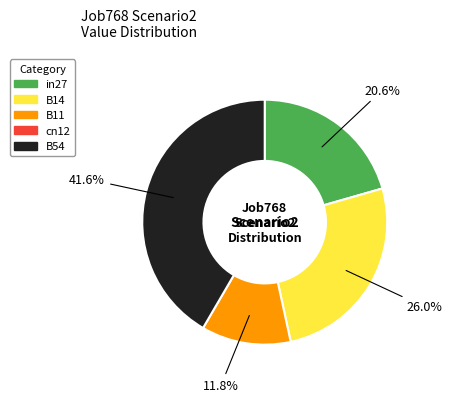

Count the number of slices in the pie.

4